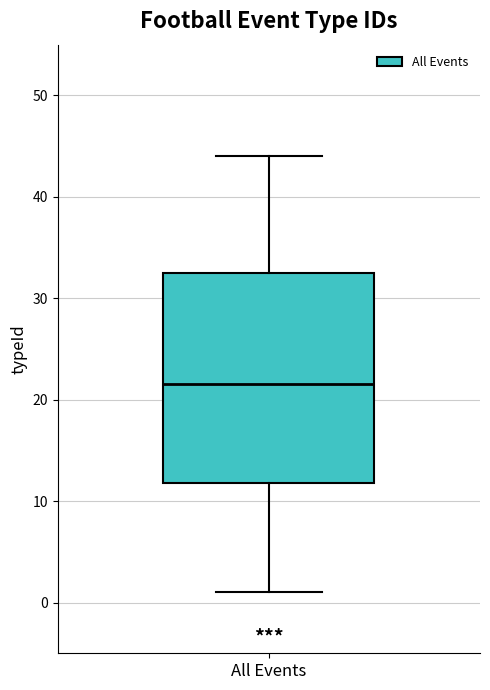

Transcribe this box plot: give where the median line is, the range the box spans, and where the two whiskers end, as read against the y-axis. The values are not printed on the chart, so give them approximately, as read against the axis.

median 22, box 12 to 33, whiskers 1 to 44